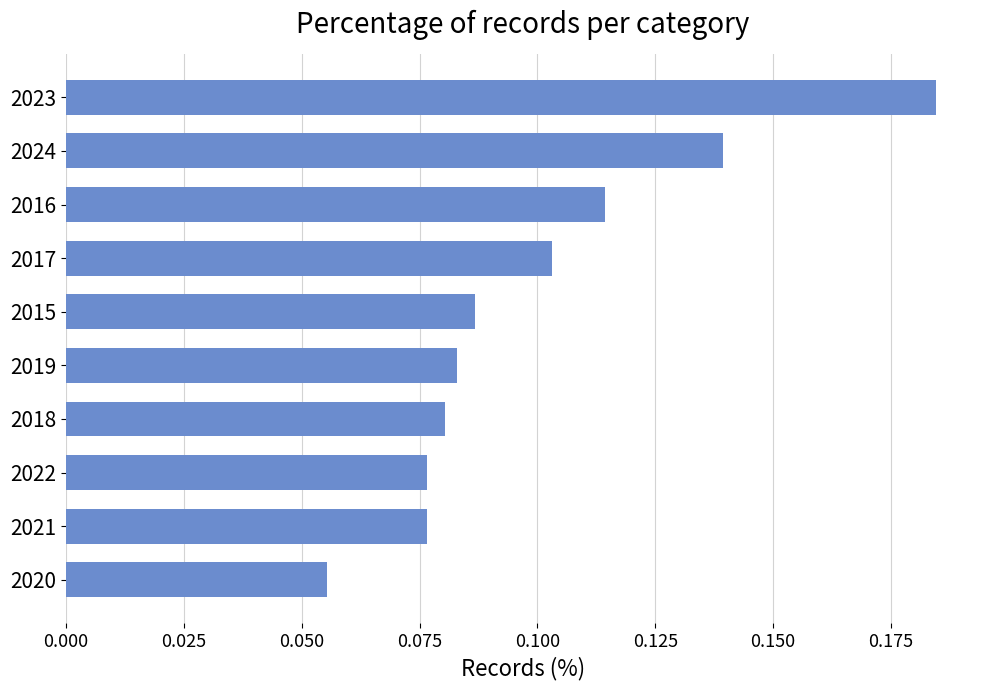

Where is the data nearest to the value 0?

2020